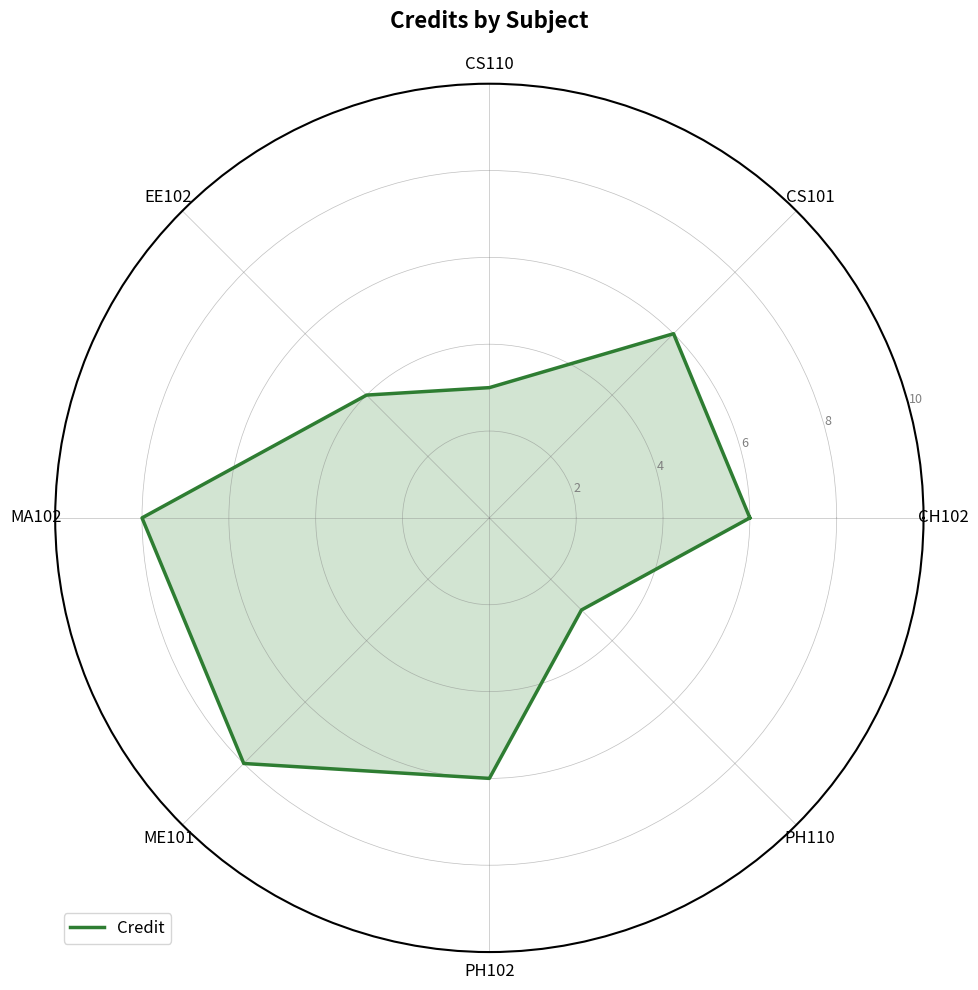

How many distinct data groups are displayed?

1